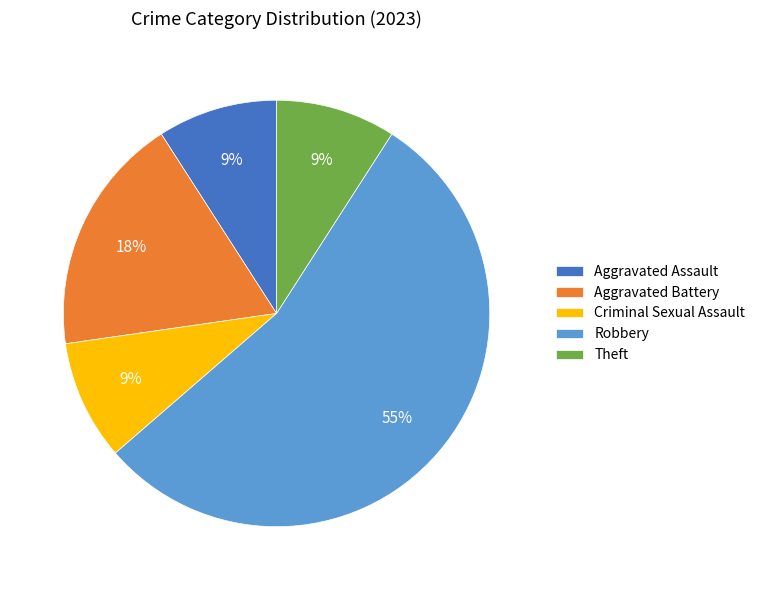

To the nearest percent, what is the combined percentage of Criminal Sexual Assault and Aggravated Battery?

27%